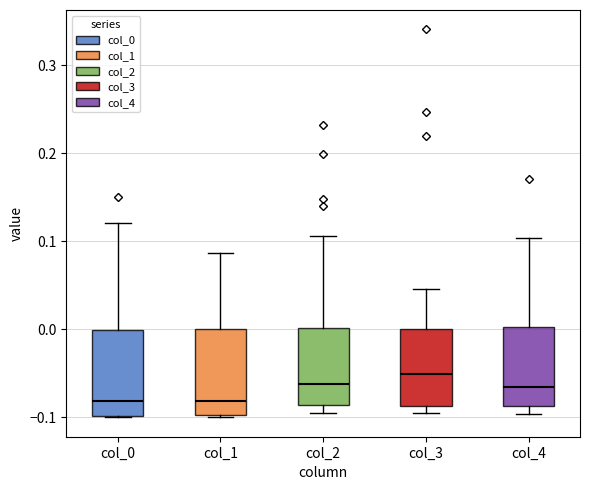

Reading left to right, read every box against the y-axis: the position of its median line, the range the box covers, and the ends of its whiskers. The values are not printed on the chart, so give them approximately, as read against the axis.

col_0: median -0.08, box -0.10 to 0.00, whiskers -0.10 to 0.12
col_1: median -0.08, box -0.10 to 0.00, whiskers -0.10 (just below the box's lower edge) to 0.09
col_2: median -0.06, box -0.09 to 0.00, whiskers -0.10 to 0.11
col_3: median -0.05, box -0.09 to 0.00, whiskers -0.10 to 0.05
col_4: median -0.07, box -0.09 to 0.00, whiskers -0.10 to 0.10